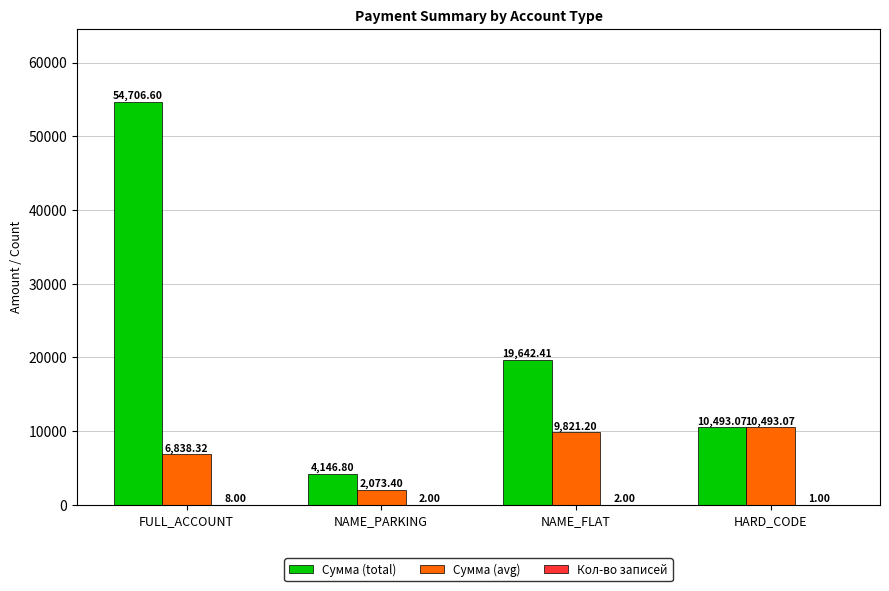

Which series has the largest total across all categories?

Сумма (total)